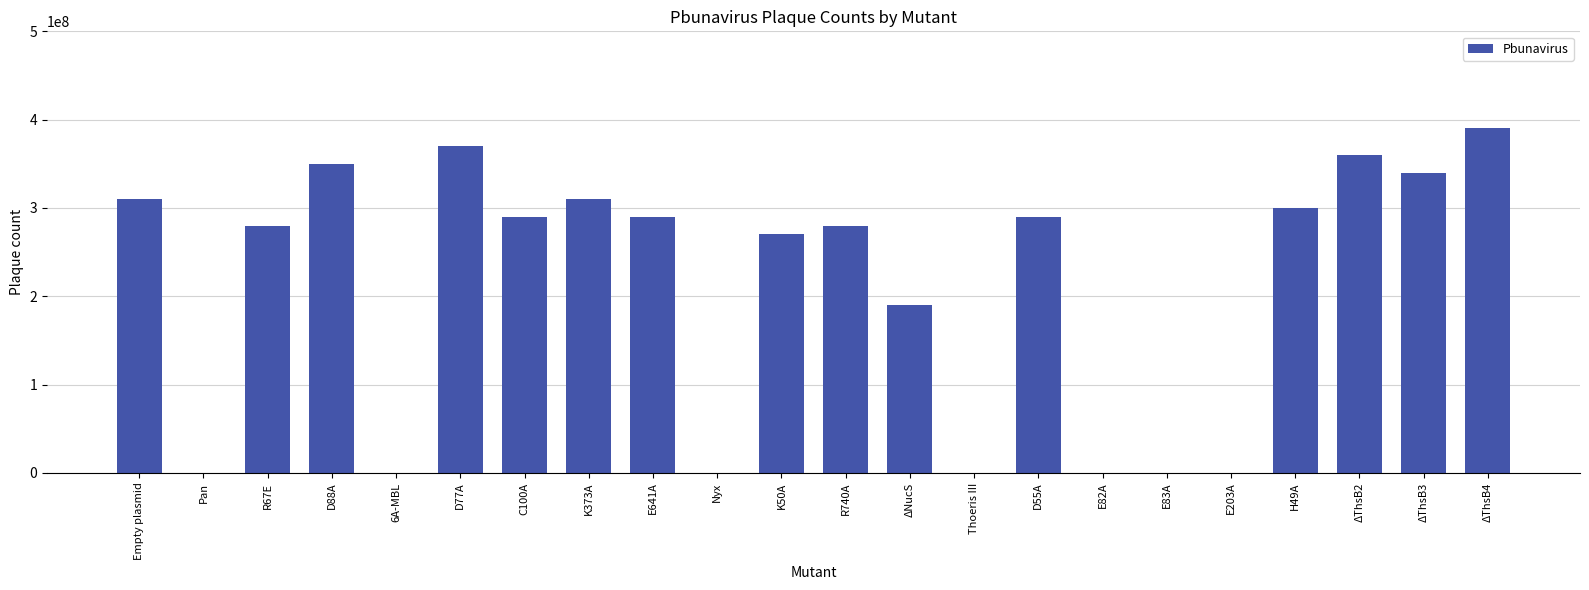

Reading right to left, extract all data points from this chart.

ΔThsB4=390000000	ΔThsB3=340000000	ΔThsB2=360000000	H49A=300000000	E203A=0	E83A=0	E82A=0	D55A=290000000	Thoeris III=0	ΔNucS=190000000	R740A=280000000	K50A=270000000	Nyx=0	E641A=290000000	K373A=310000000	C100A=290000000	D77A=370000000	6A-MBL=0	D88A=350000000	R67E=280000000	Pan=0	Empty plasmid=310000000